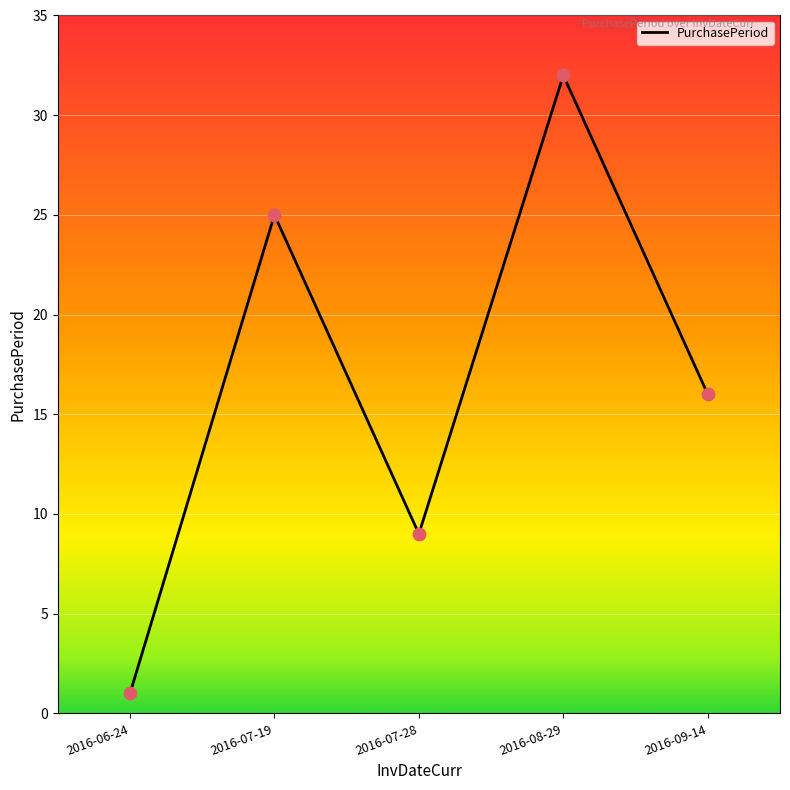

Which has a higher value, 2016-06-24 or 2016-09-14?

2016-09-14